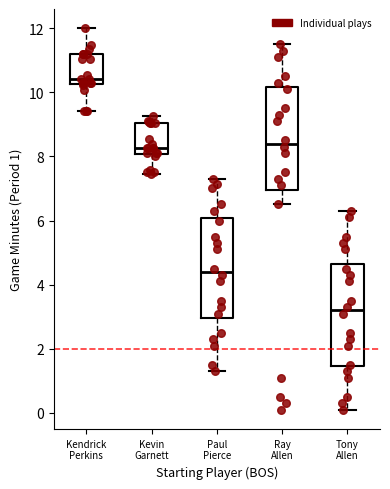

Reading left to right, read every box against the y-axis: the position of its median line, the range the box covers, and the ends of its whiskers. The values are not printed on the chart, so give them approximately, as read against the axis.

Kendrick Perkins: median 10.4, box 10.2 to 11.2, whiskers 9.4 to 12.0
Kevin Garnett: median 8.2, box 8.0 to 9.0, whiskers 7.4 to 9.2
Paul Pierce: median 4.4, box 3.0 to 6.0, whiskers 1.4 to 7.4
Ray Allen: median 8.4, box 7.0 to 10.2, whiskers 6.6 to 11.6
Tony Allen: median 3.2, box 1.4 to 4.6, whiskers 0.2 to 6.4